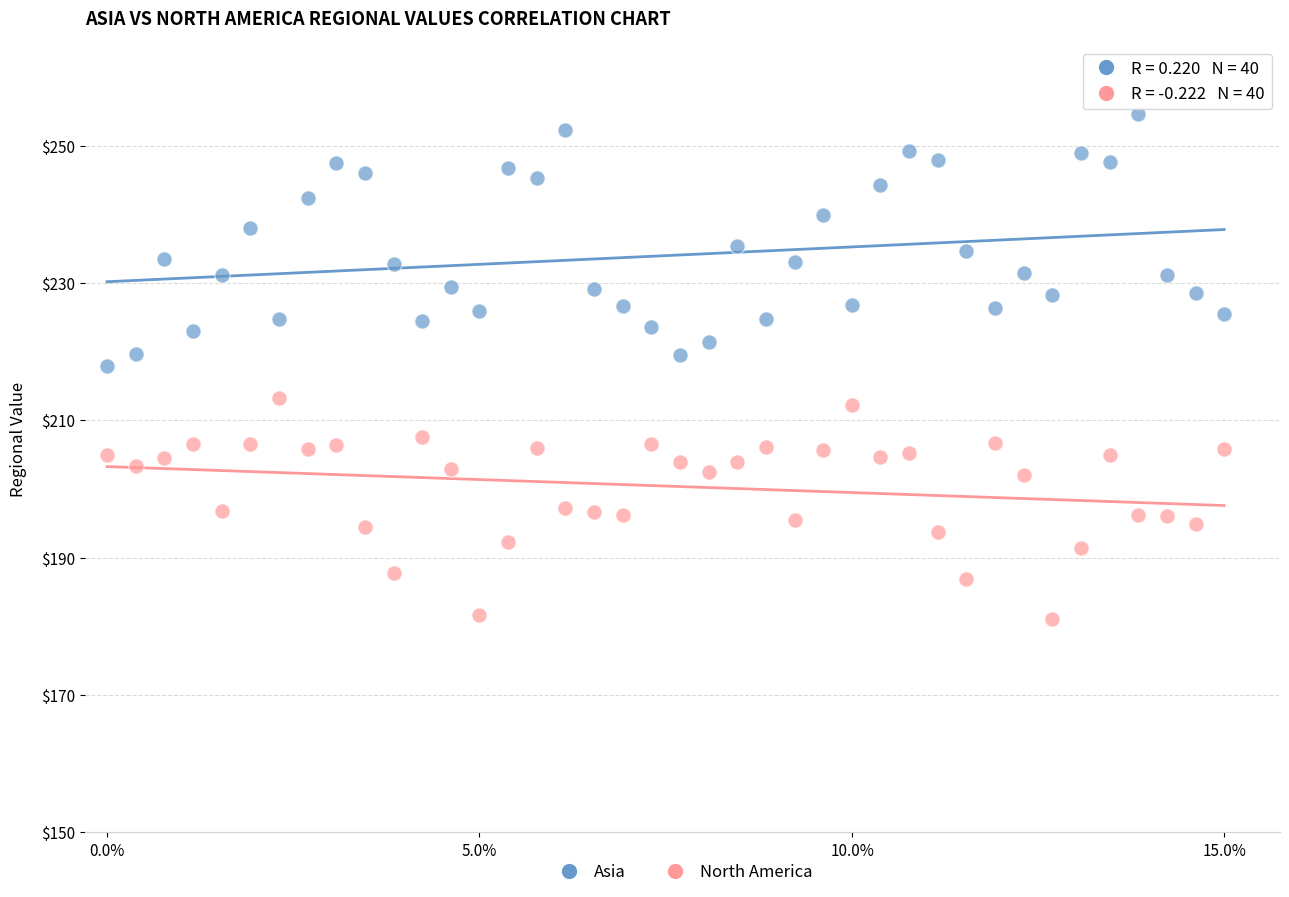

What are all the series names shown in the legend?

Asia, North America